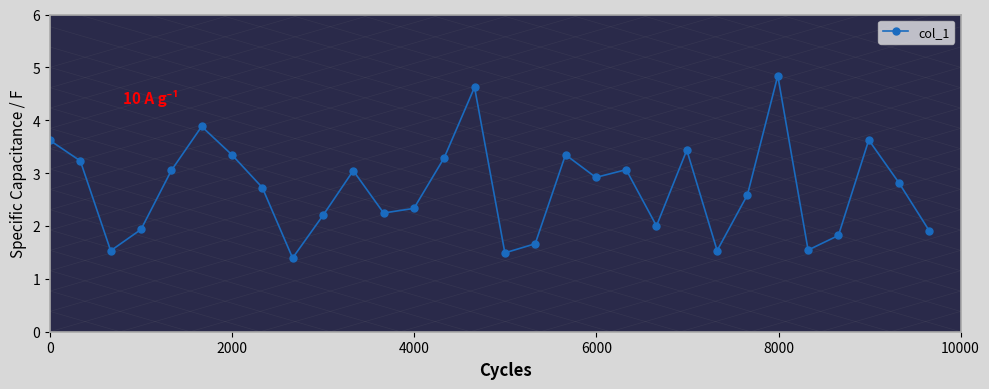

What is the greatest value displayed?

4.8